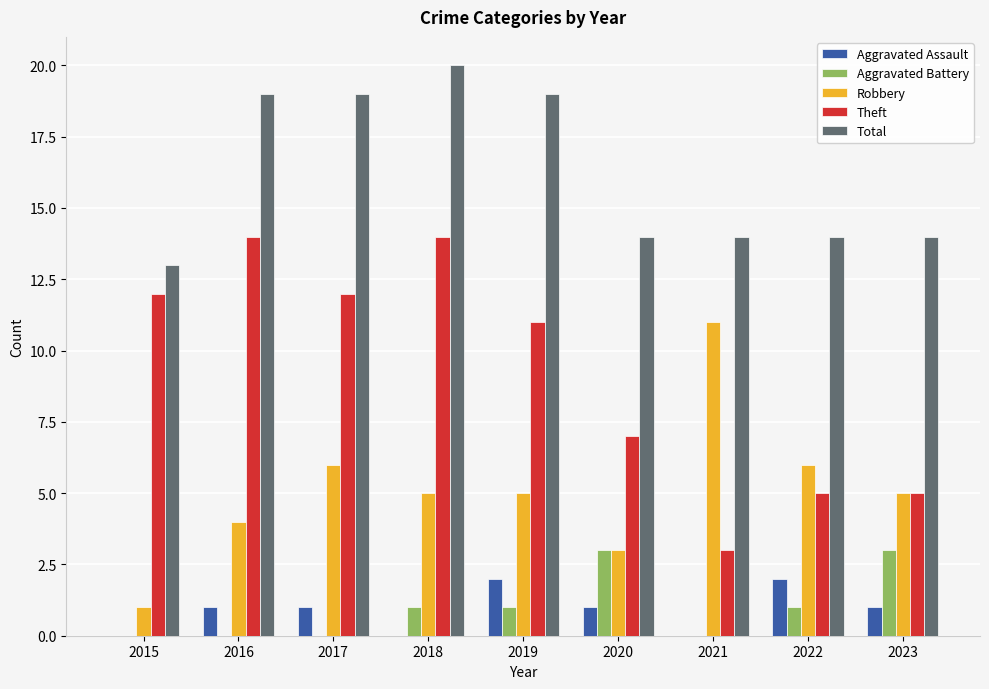

Is it true that Total equals 25 at 2023?

False